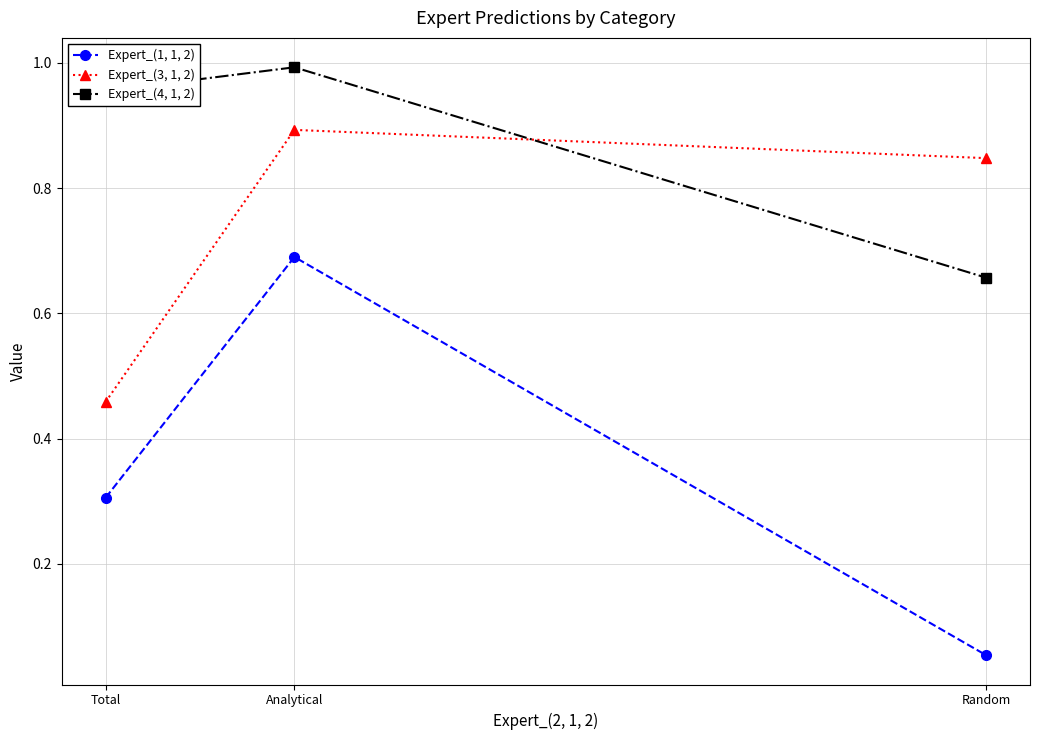

At which label is Expert_(3, 1, 2) closest to 0?

Total